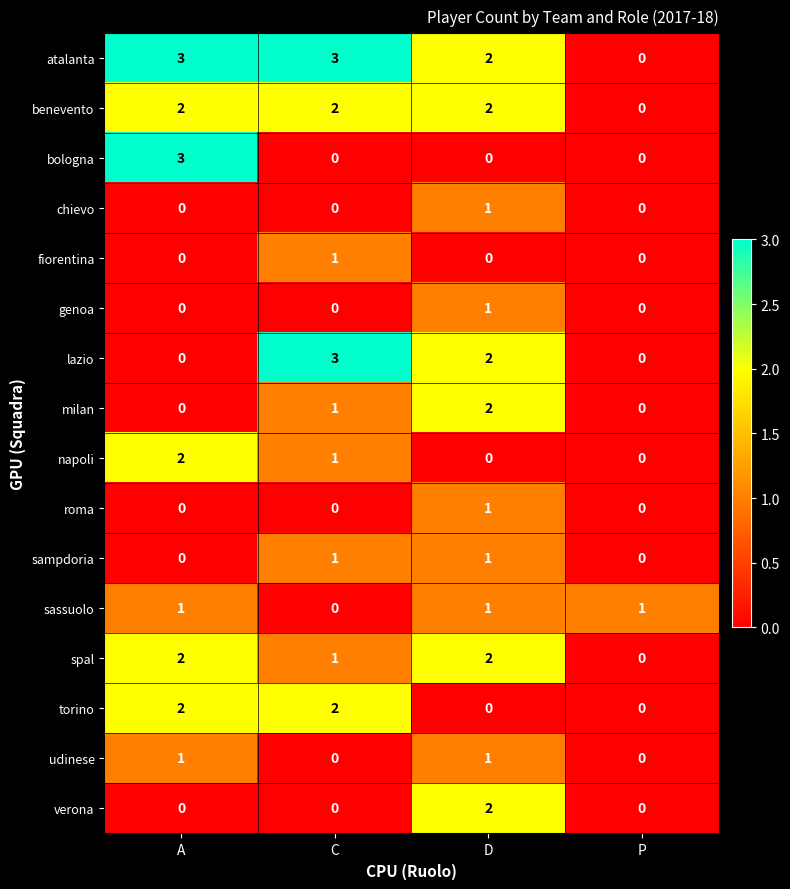

What is the difference between the maximum and minimum values in the lazio series?

3